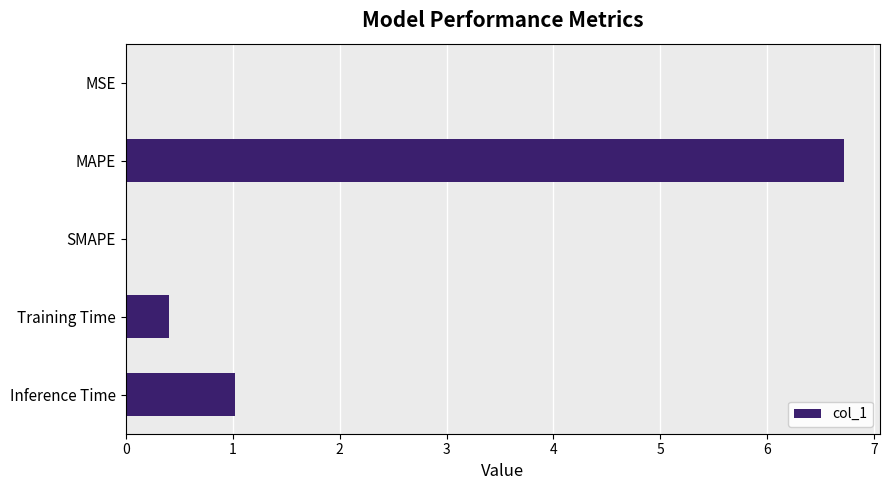

What is the sum of all values?

8.1